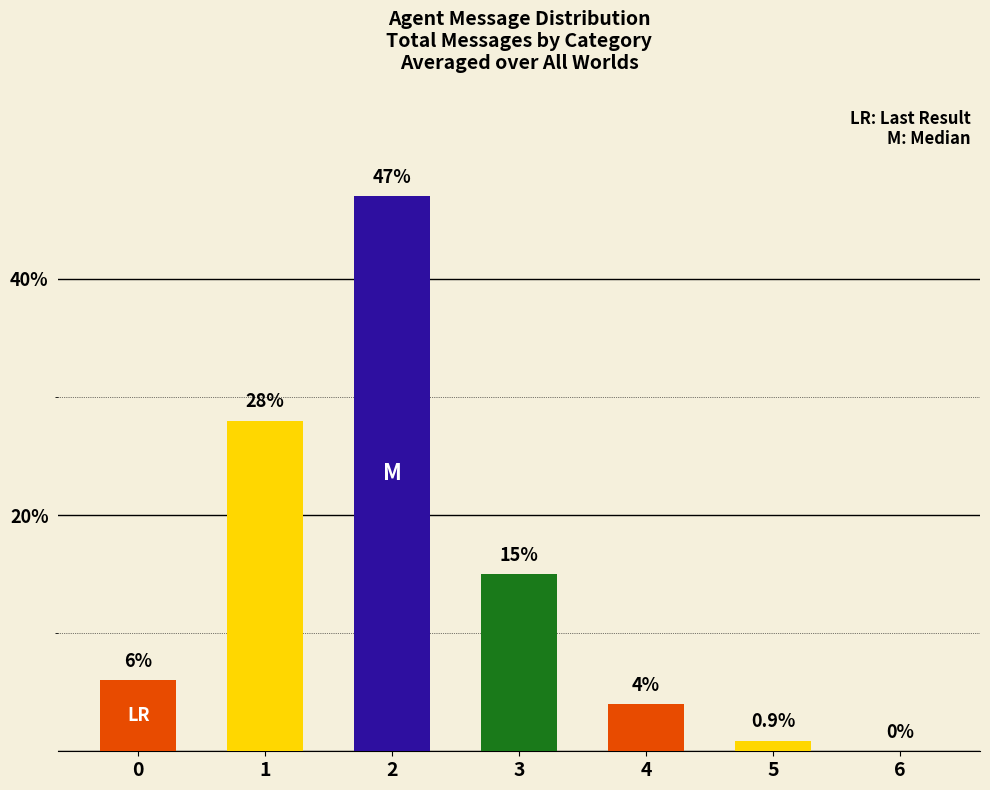

How many distinct data groups are displayed?

1